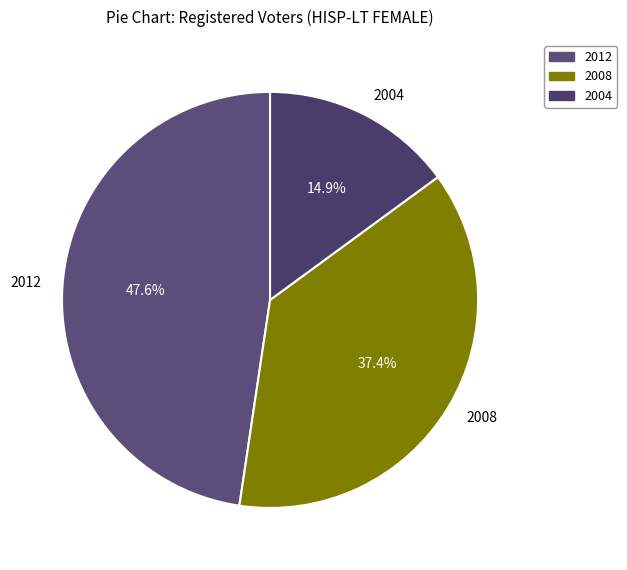

How many segments does this pie chart have?

3